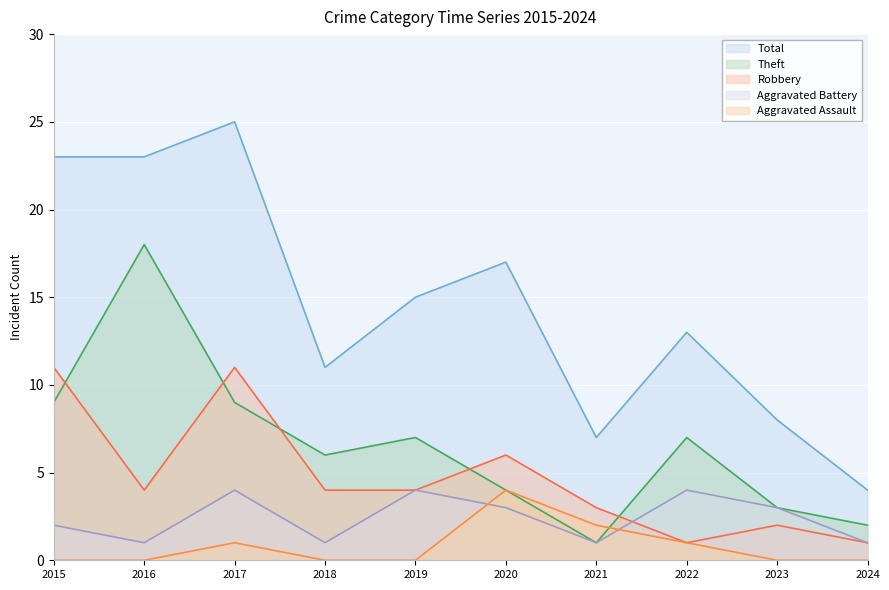

What is the difference between the Aggravated Battery values at 2020 and 2024?

2